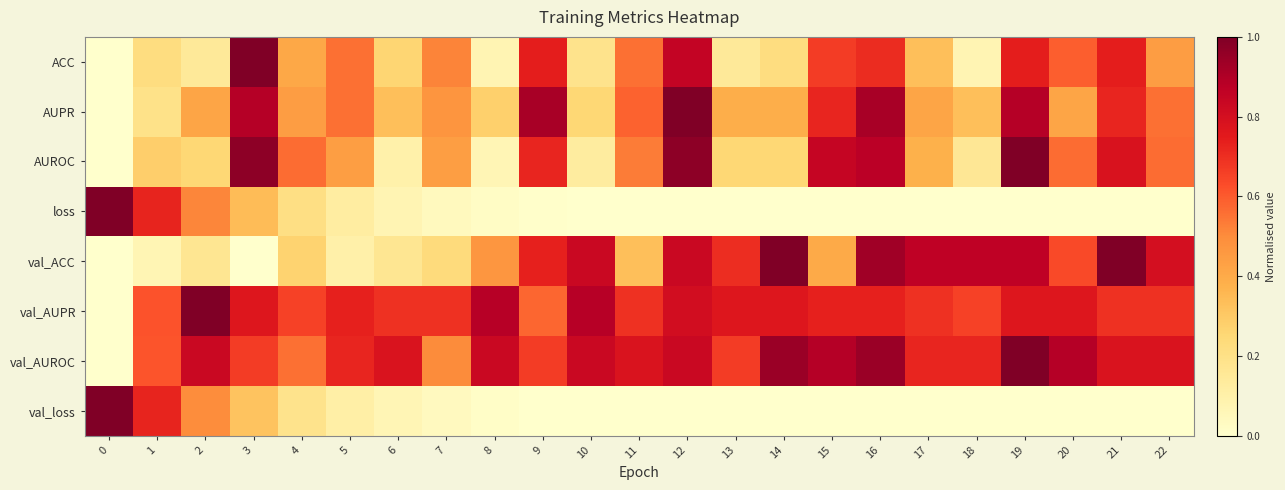

Reading left to right, list all the values displayed in this chart.

ACC: 0=0.0	1=0.2	2=0.1	3=1.0	4=0.4	5=0.6	6=0.3	7=0.5	8=0.1	9=0.7	10=0.2	11=0.6	12=0.9	13=0.1	14=0.2	15=0.7	16=0.7	17=0.3	18=0.1	19=0.7	20=0.6	21=0.7	22=0.4
AUPR: 0=0.0	1=0.2	2=0.4	3=0.9	4=0.4	5=0.6	6=0.3	7=0.5	8=0.3	9=0.9	10=0.2	11=0.6	12=1.0	13=0.4	14=0.4	15=0.7	16=0.9	17=0.4	18=0.3	19=0.9	20=0.4	21=0.7	22=0.6
AUROC: 0=0.0	1=0.3	2=0.2	3=1.0	4=0.6	5=0.4	6=0.1	7=0.4	8=0.1	9=0.7	10=0.1	11=0.5	12=1.0	13=0.2	14=0.2	15=0.8	16=0.9	17=0.4	18=0.2	19=1.0	20=0.6	21=0.8	22=0.6
loss: 0=1.0	1=0.7	2=0.5	3=0.3	4=0.2	5=0.1	6=0.1	7=0.0	8=0.0	9=0.0	10=0.0	11=0.0	12=0.0	13=0.0	14=0.0	15=0.0	16=0.0	17=0.0	18=0.0	19=0.0	20=0.0	21=0.0	22=0.0
val_ACC: 0=0.0	1=0.1	2=0.2	3=0.0	4=0.3	5=0.1	6=0.2	7=0.2	8=0.5	9=0.7	10=0.8	11=0.3	12=0.8	13=0.7	14=1.0	15=0.4	16=0.9	17=0.9	18=0.9	19=0.9	20=0.6	21=1.0	22=0.8
val_AUPR: 0=0.0	1=0.6	2=1.0	3=0.8	4=0.7	5=0.7	6=0.7	7=0.7	8=0.9	9=0.6	10=0.9	11=0.7	12=0.8	13=0.8	14=0.8	15=0.7	16=0.7	17=0.7	18=0.7	19=0.8	20=0.8	21=0.7	22=0.7
val_AUROC: 0=0.0	1=0.6	2=0.8	3=0.7	4=0.6	5=0.7	6=0.8	7=0.5	8=0.8	9=0.7	10=0.8	11=0.8	12=0.8	13=0.7	14=0.9	15=0.9	16=0.9	17=0.7	18=0.7	19=1.0	20=0.9	21=0.8	22=0.8
val_loss: 0=1.0	1=0.7	2=0.5	3=0.3	4=0.2	5=0.1	6=0.1	7=0.0	8=0.0	9=0.0	10=0.0	11=0.0	12=0.0	13=0.0	14=0.0	15=0.0	16=0.0	17=0.0	18=0.0	19=0.0	20=0.0	21=0.0	22=0.0